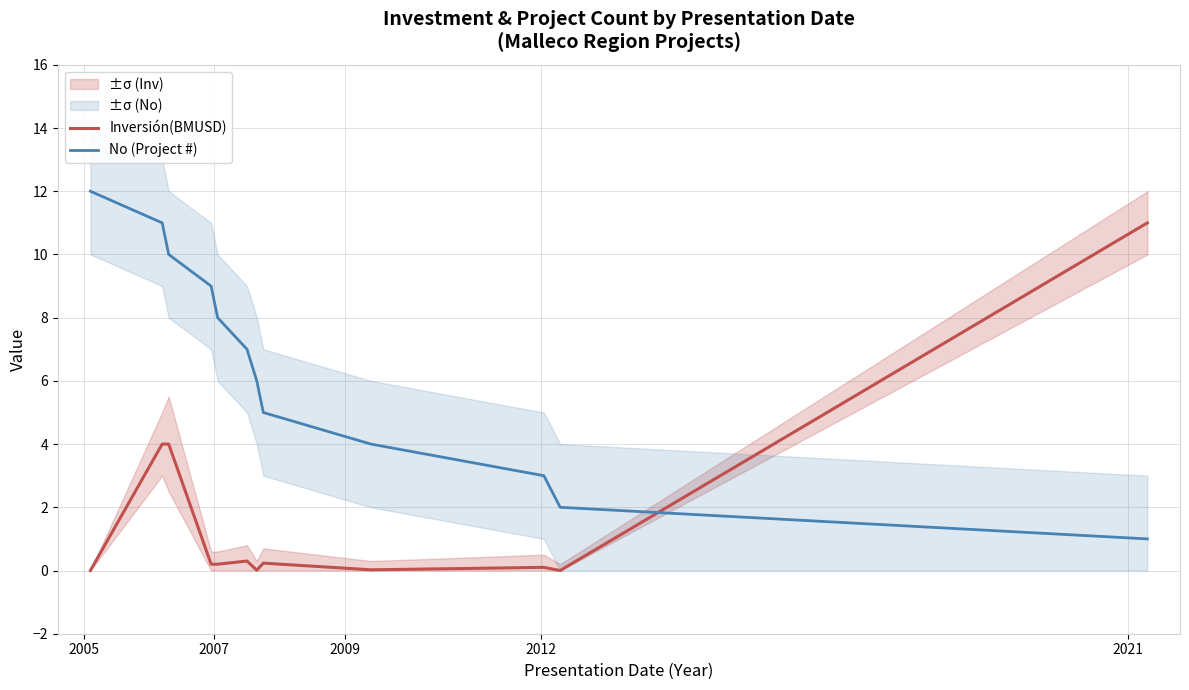

True or false: Inversión(BMUSD) and No (Project #) cross at least once.

True